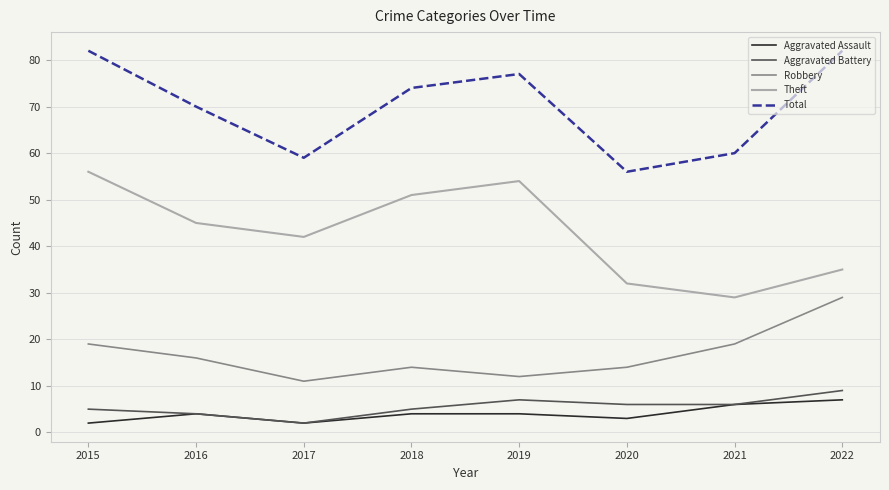

What is the difference between the maximum and minimum values in the Aggravated Battery series?

7